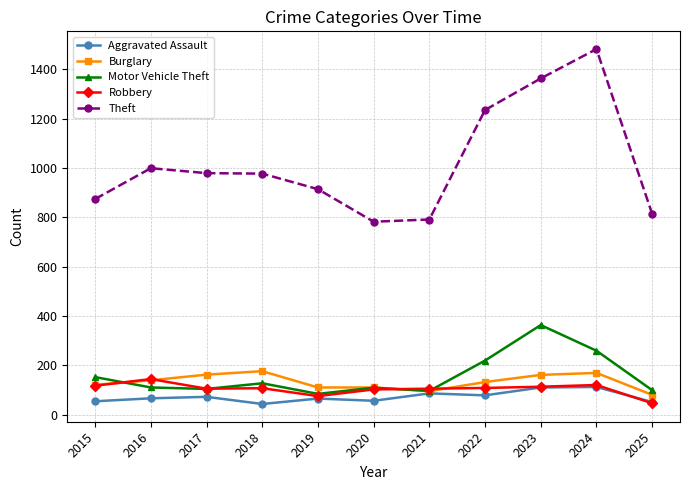

What is the total value across all series at 2016?

1458